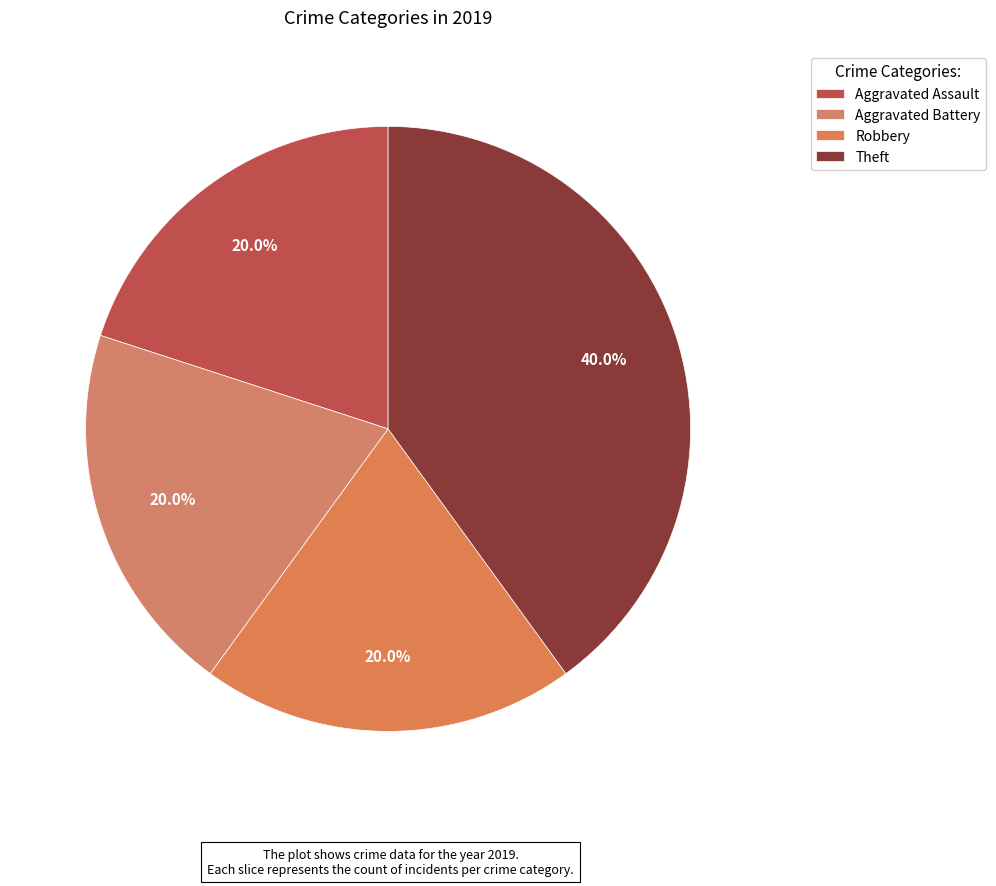

Does Theft account for over 50% of the chart?

No